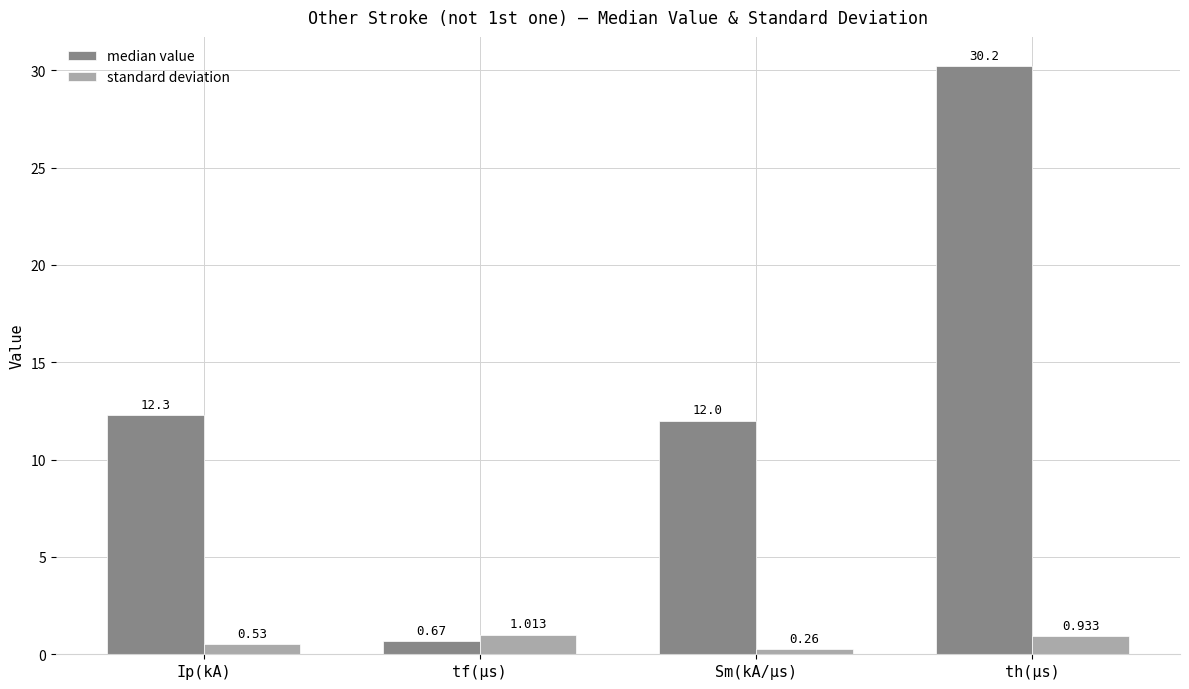

What is the difference between the standard deviation values at Sm(kA/μs) and tf(μs)?

0.8